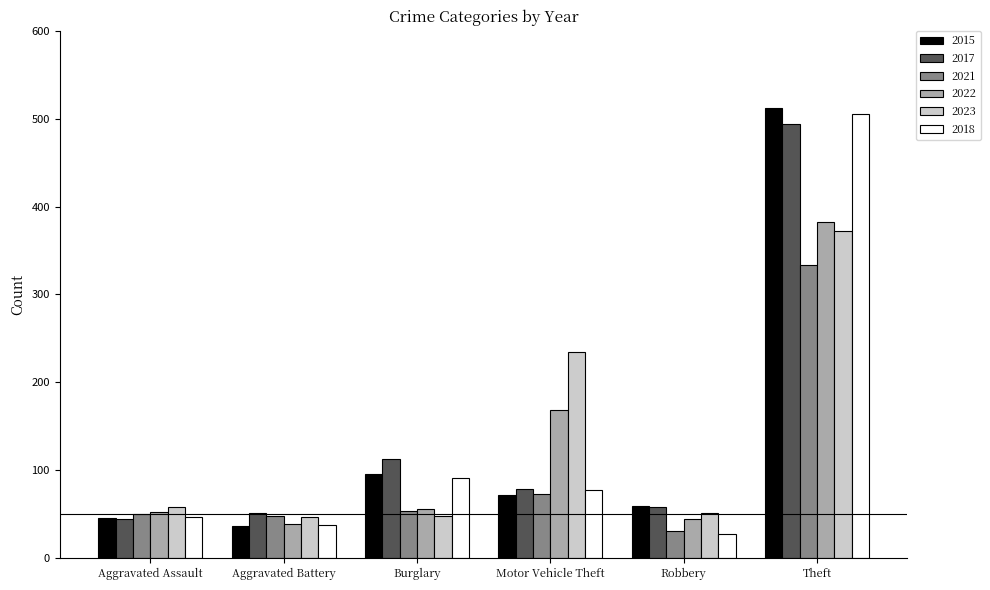

At which category is the sum across all series the highest?

Theft